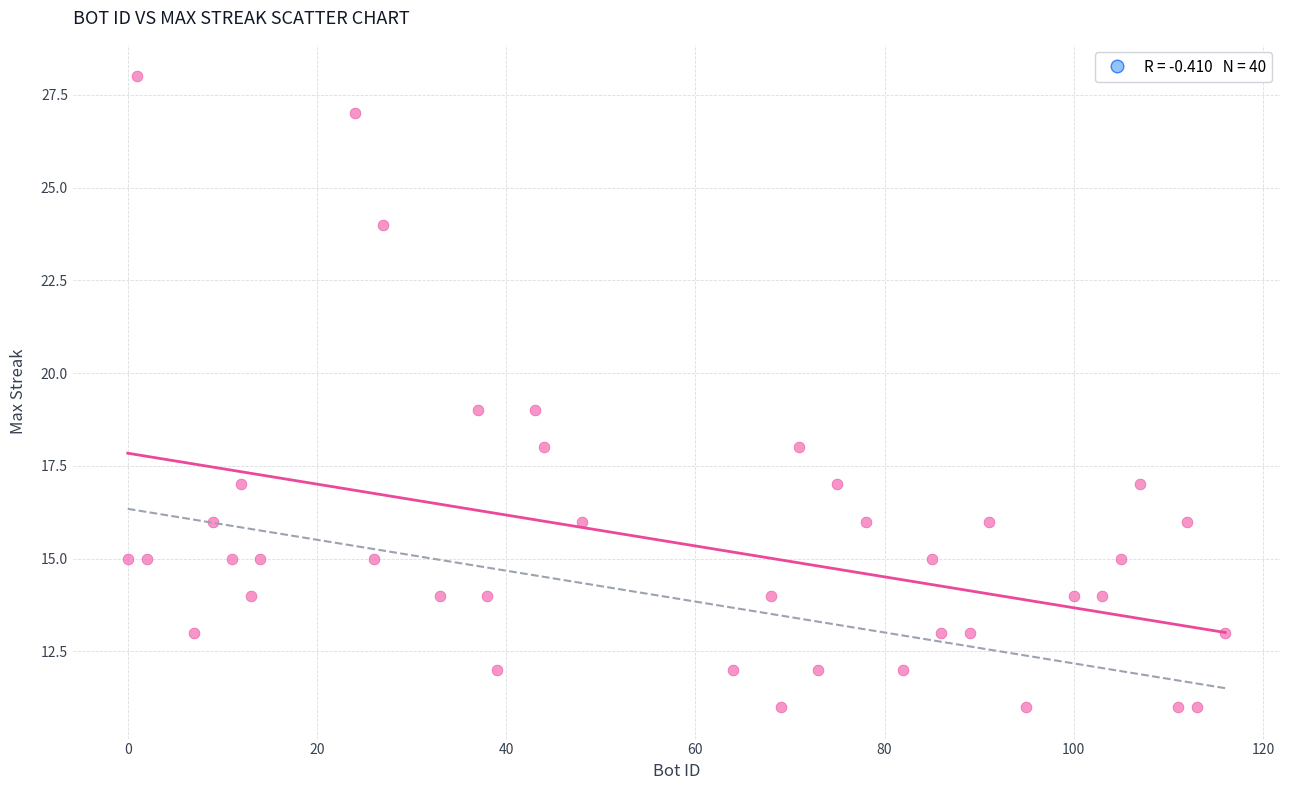

What is the range of Y values (max minus min)?

17